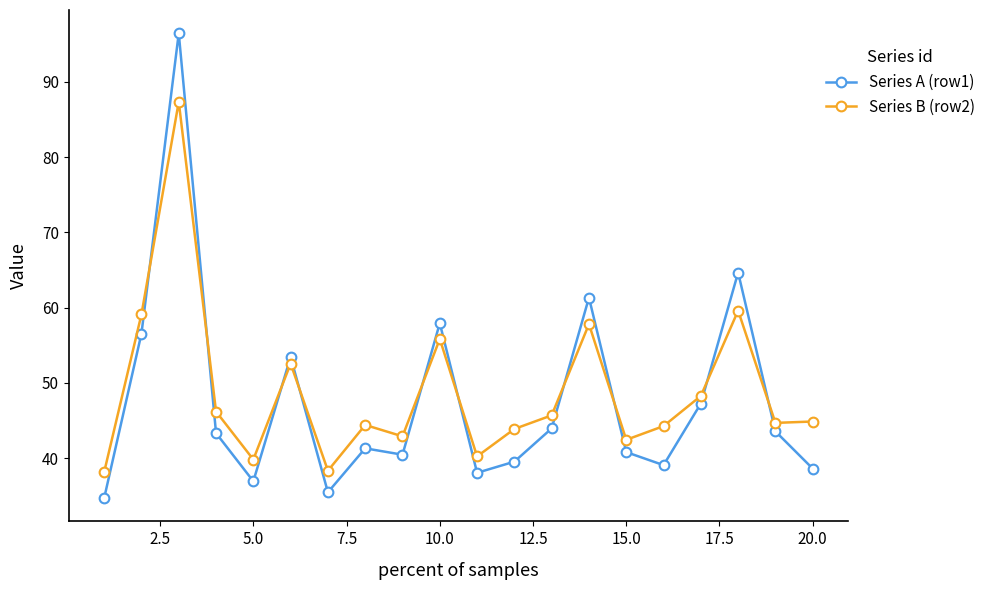

Does the chart have visible grid lines?

No